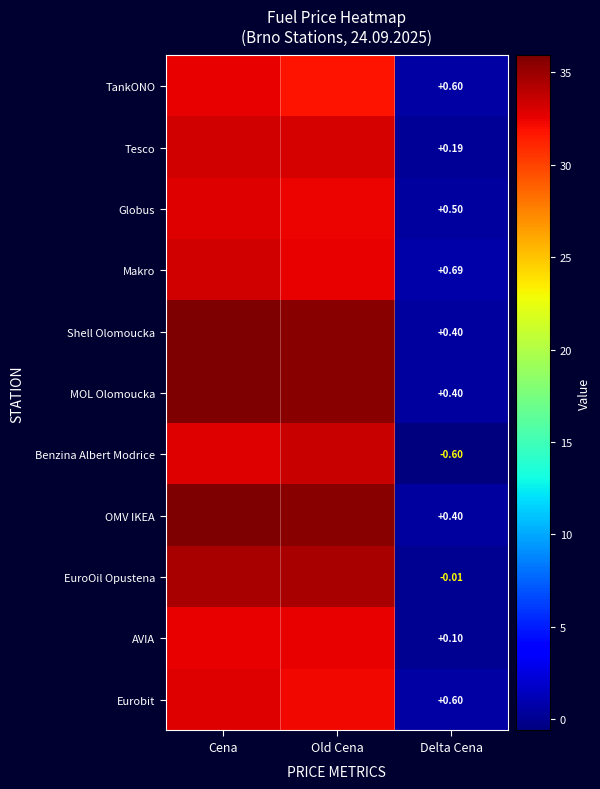

Which series has the largest range (max minus min)?

Shell Olomoucka